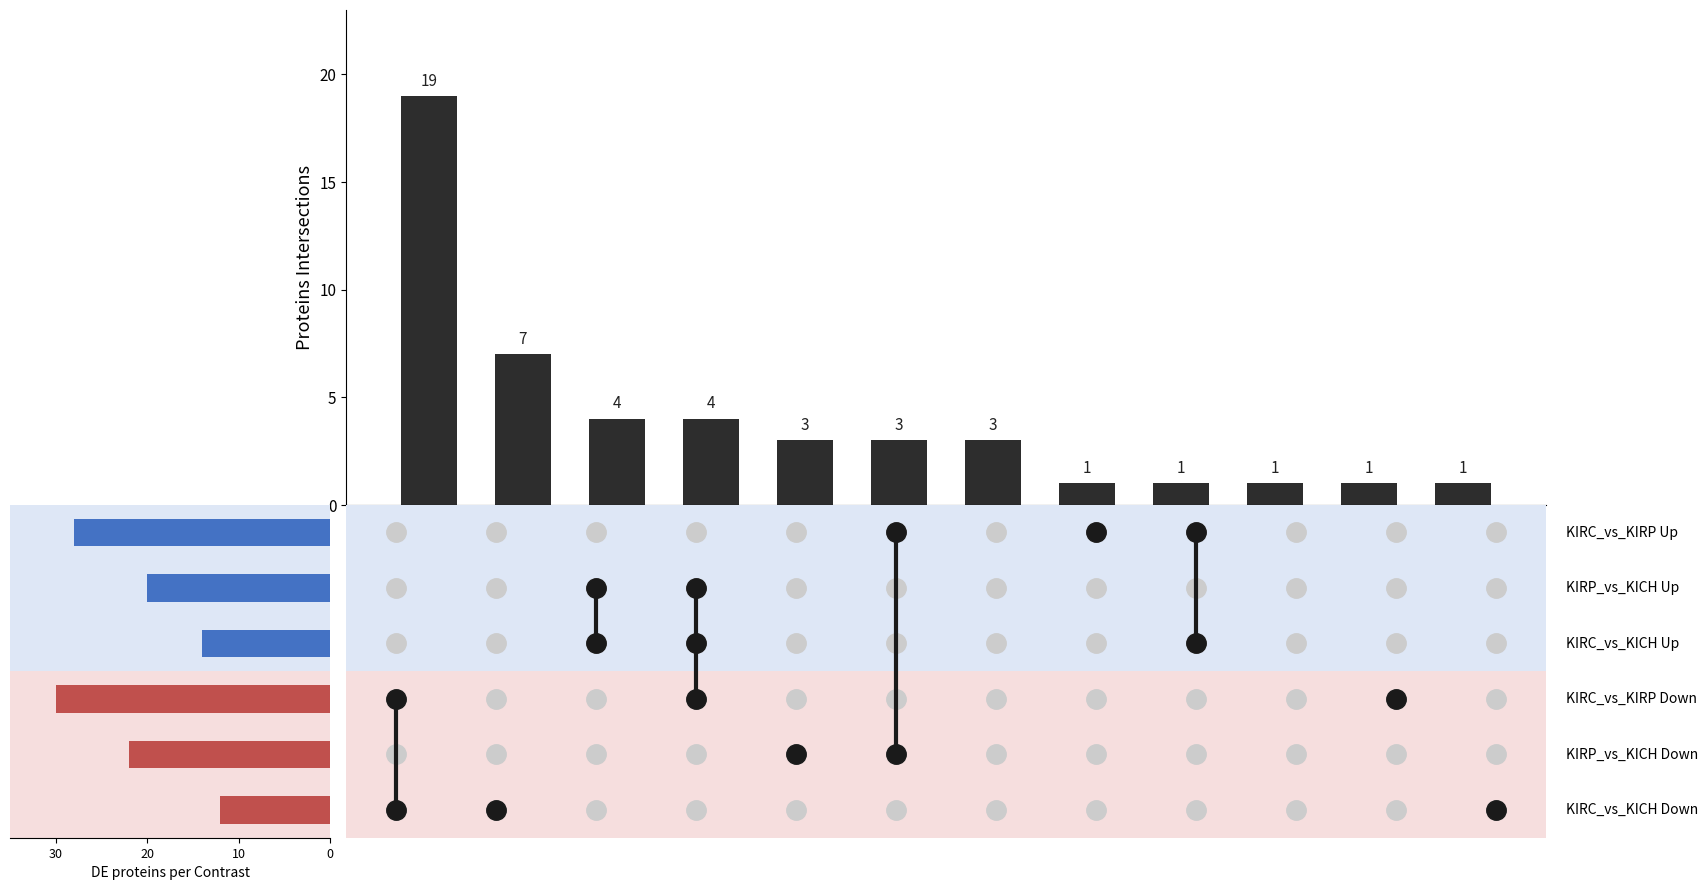

How many values are below 3?

5